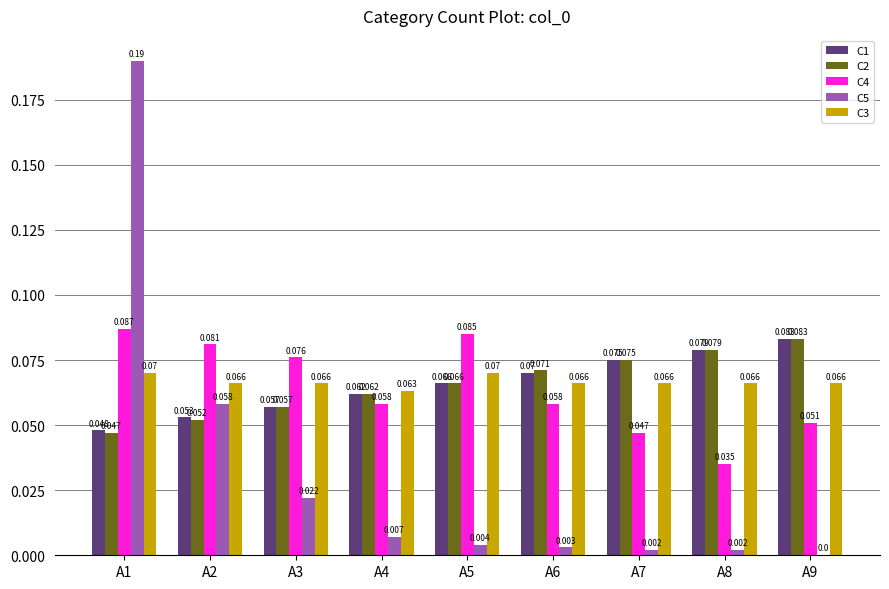

Is the value of C2 at A1 greater than the value of C4 at A9?

No